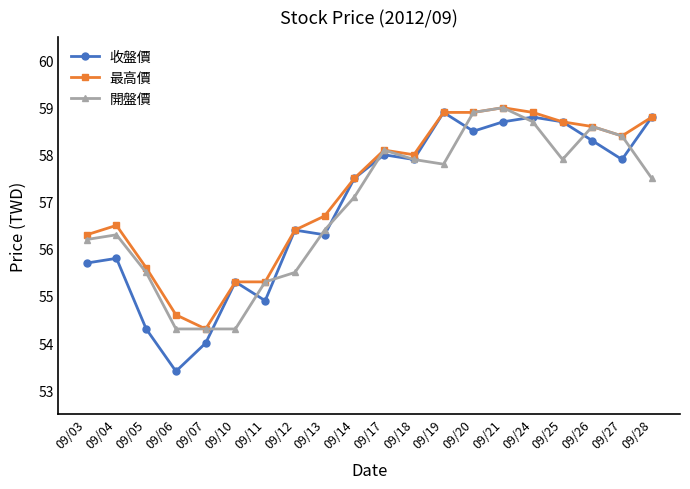

Reading right to left, list all the values displayed in this chart.

收盤價: 09/28=58.8	09/27=57.9	09/26=58.3	09/25=58.7	09/24=58.8	09/21=58.7	09/20=58.5	09/19=58.9	09/18=57.9	09/17=58.0	09/14=57.5	09/13=56.3	09/12=56.4	09/11=54.9	09/10=55.3	09/07=54.0	09/06=53.4	09/05=54.3	09/04=55.8	09/03=55.7
最高價: 09/28=58.8	09/27=58.4	09/26=58.6	09/25=58.7	09/24=58.9	09/21=59.0	09/20=58.9	09/19=58.9	09/18=58.0	09/17=58.1	09/14=57.5	09/13=56.7	09/12=56.4	09/11=55.3	09/10=55.3	09/07=54.3	09/06=54.6	09/05=55.6	09/04=56.5	09/03=56.3
開盤價: 09/28=57.5	09/27=58.4	09/26=58.6	09/25=57.9	09/24=58.7	09/21=59.0	09/20=58.9	09/19=57.8	09/18=57.9	09/17=58.1	09/14=57.1	09/13=56.4	09/12=55.5	09/11=55.3	09/10=54.3	09/07=54.3	09/06=54.3	09/05=55.5	09/04=56.3	09/03=56.2